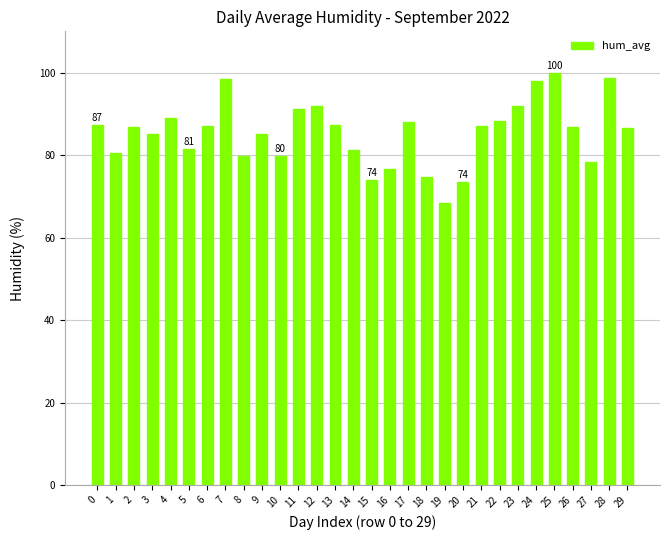

How many distinct data groups are displayed?

1